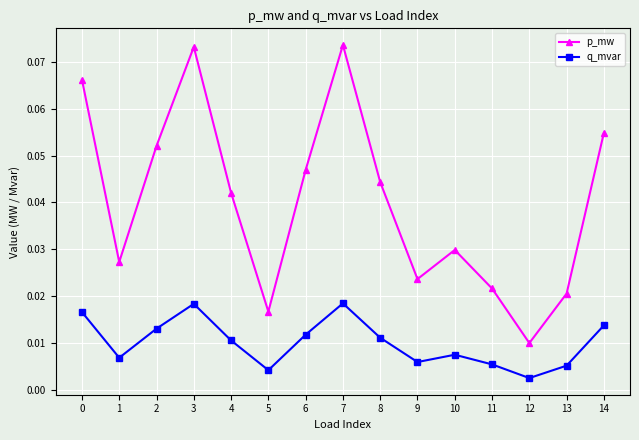

Count the q_mvar values in the range 0 to 1.

15